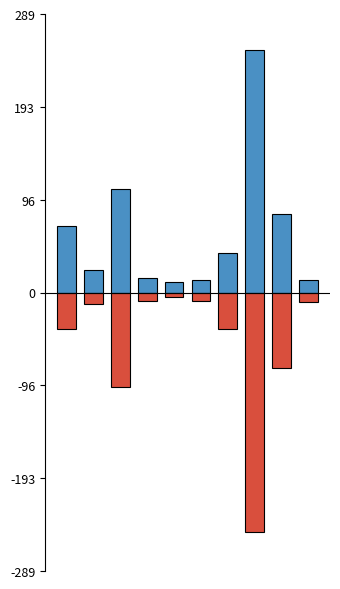

Which series has the largest range (max minus min)?

主力卖